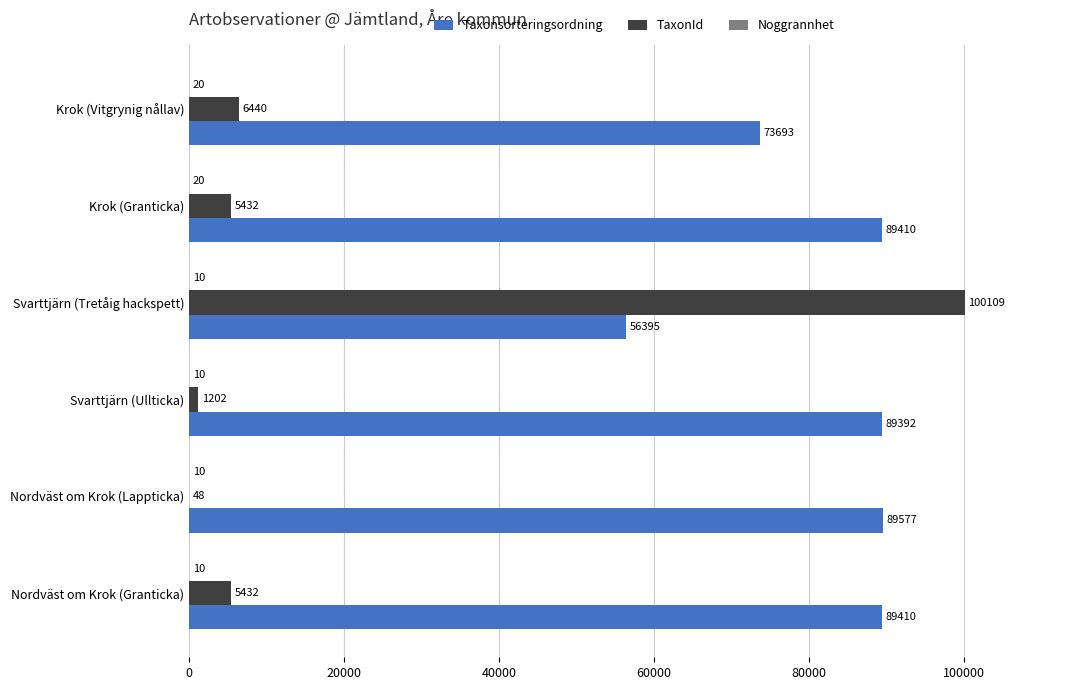

Where is Taxonsorteringsordning nearest to the value 72986?

Krok (Vitgrynig nållav)